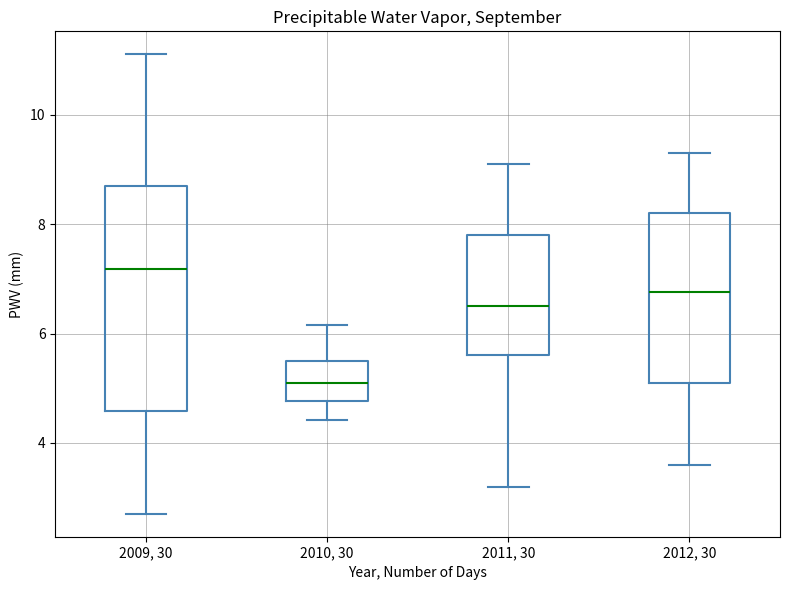

Reading left to right, transcribe this box plot: for each box, give where its median line is, the range the box spans, and where its two whiskers end, as read against the y-axis. The values are not printed on the chart, so give them approximately, as read against the axis.

2009, 30: median 7.2, box 4.6 to 8.6, whiskers 2.8 to 11.2
2010, 30: median 5.0, box 4.8 to 5.6, whiskers 4.4 to 6.2
2011, 30: median 6.6, box 5.6 to 7.8, whiskers 3.2 to 9.2
2012, 30: median 6.8, box 5.2 to 8.2, whiskers 3.6 to 9.4